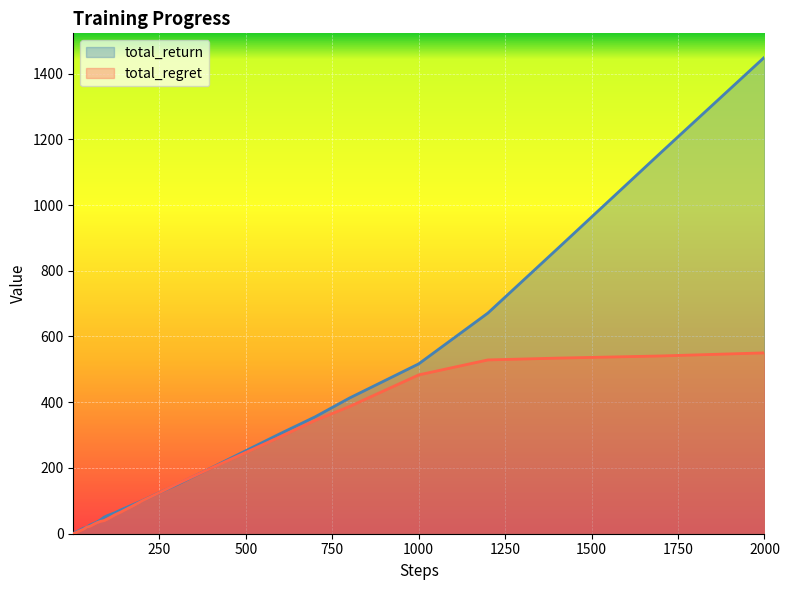

List the labels in order of total_return value, smallest first.

1, 2, 3, 4, 5, 6, 7, 8, 9, 10, 12, 14, 17, 20, 25, 30, 40, 50, 60, 70, 80, 90, 100, 120, 140, 170, 200, 250, 300, 400, 500, 600, 700, 800, 900, 1000, 1200, 1400, 1700, 2000